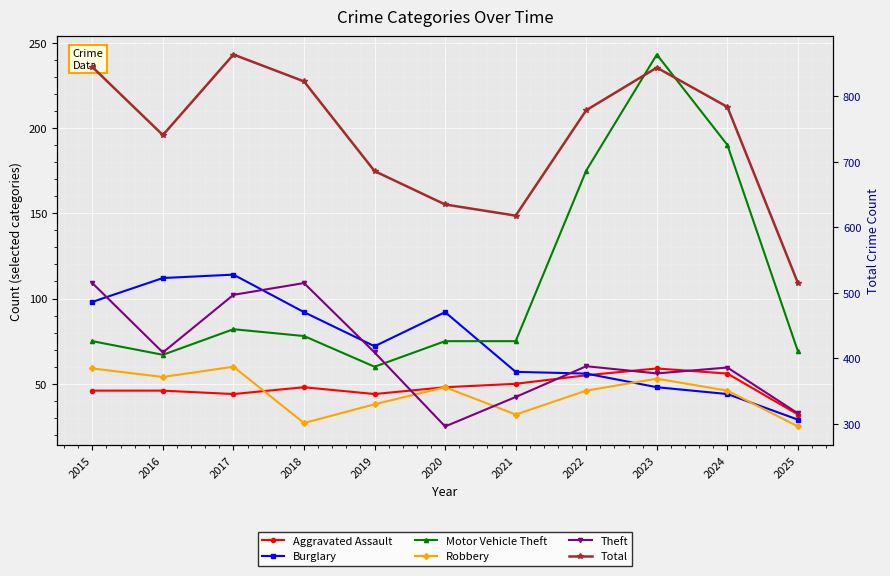

What is the minimum value for Aggravated Assault?

32